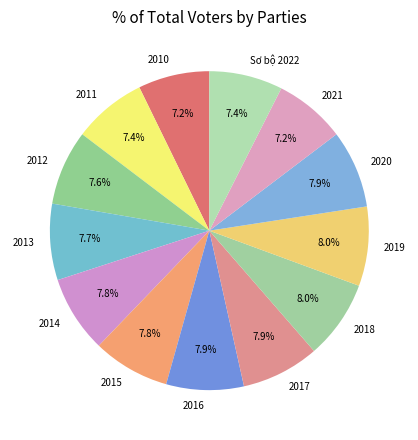

The 2010 slice represents 7% of the pie. True or false?

True